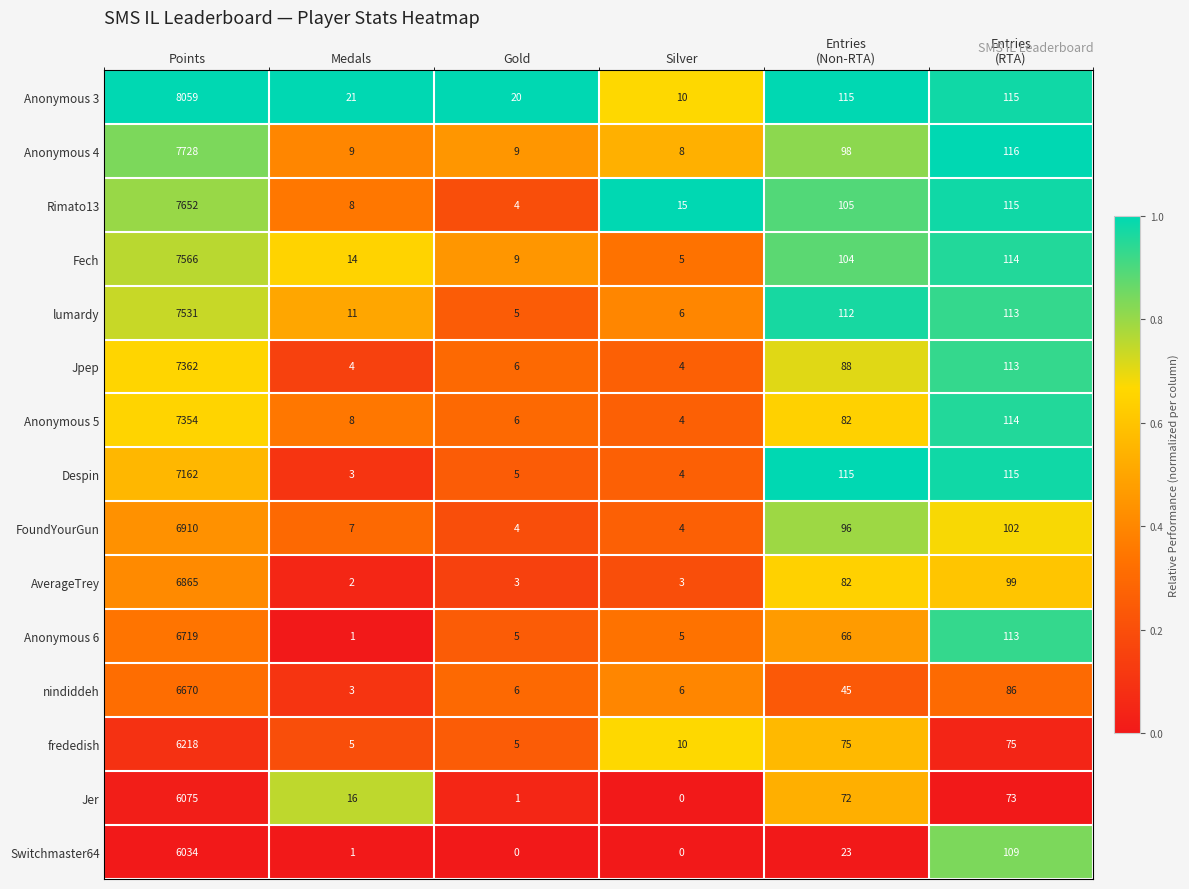

The nindiddeh series shows 8 at Gold. True or false?

False